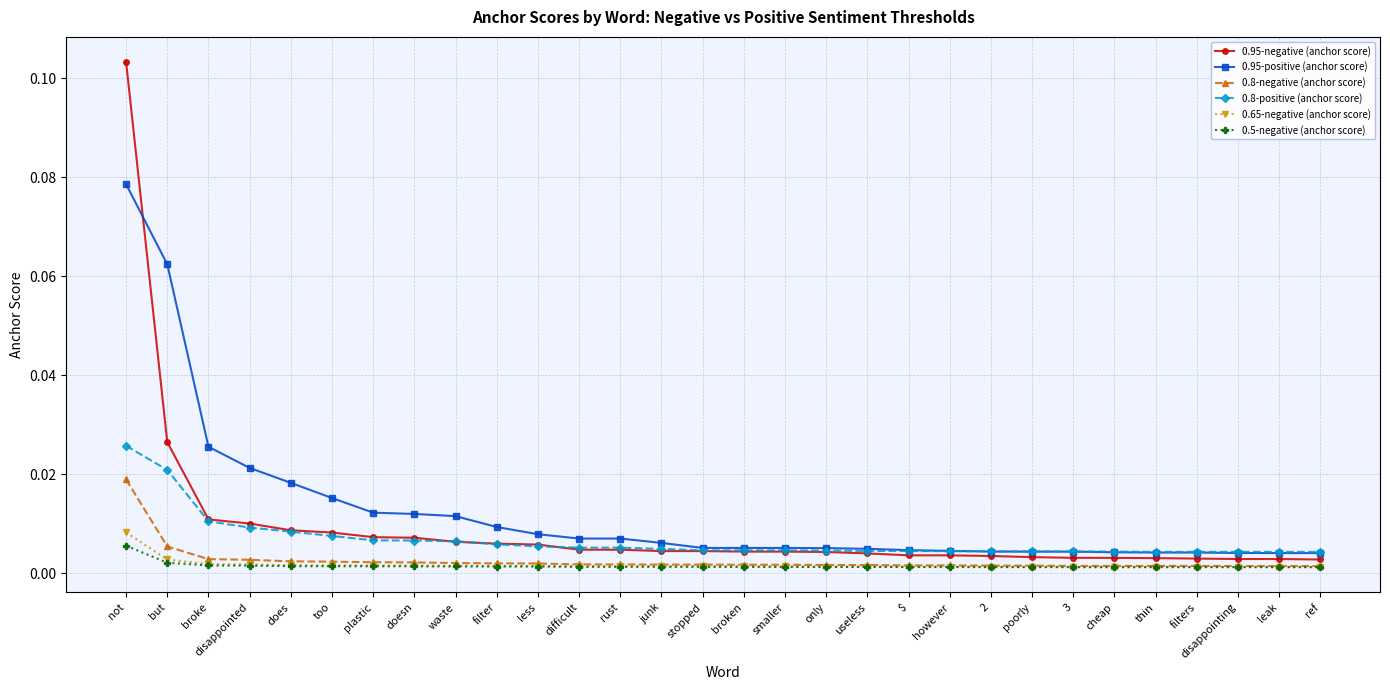

True or false: 0.8-negative (anchor score) and 0.8-positive (anchor score) cross at least once.

False